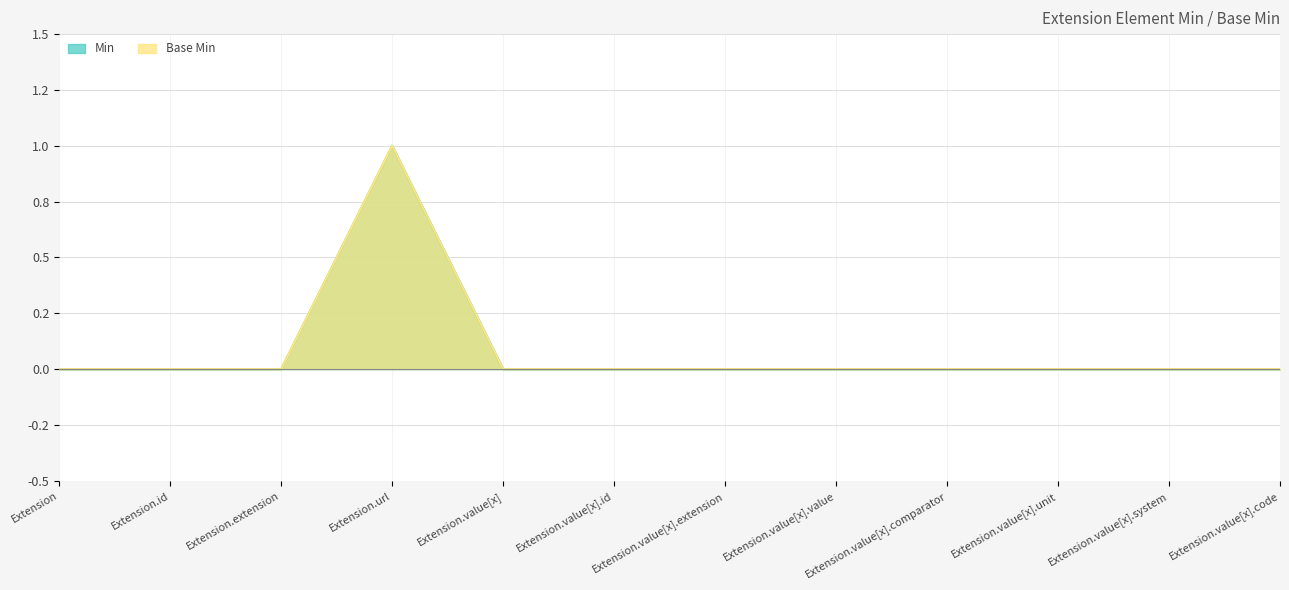

Reading left to right, what are all the values shown in this chart?

Min: Extension=0	Extension.id=0	Extension.extension=0	Extension.url=1	Extension.value[x]=0	Extension.value[x].id=0	Extension.value[x].extension=0	Extension.value[x].value=0	Extension.value[x].comparator=0	Extension.value[x].unit=0	Extension.value[x].system=0	Extension.value[x].code=0
Base Min: Extension=0	Extension.id=0	Extension.extension=0	Extension.url=1	Extension.value[x]=0	Extension.value[x].id=0	Extension.value[x].extension=0	Extension.value[x].value=0	Extension.value[x].comparator=0	Extension.value[x].unit=0	Extension.value[x].system=0	Extension.value[x].code=0